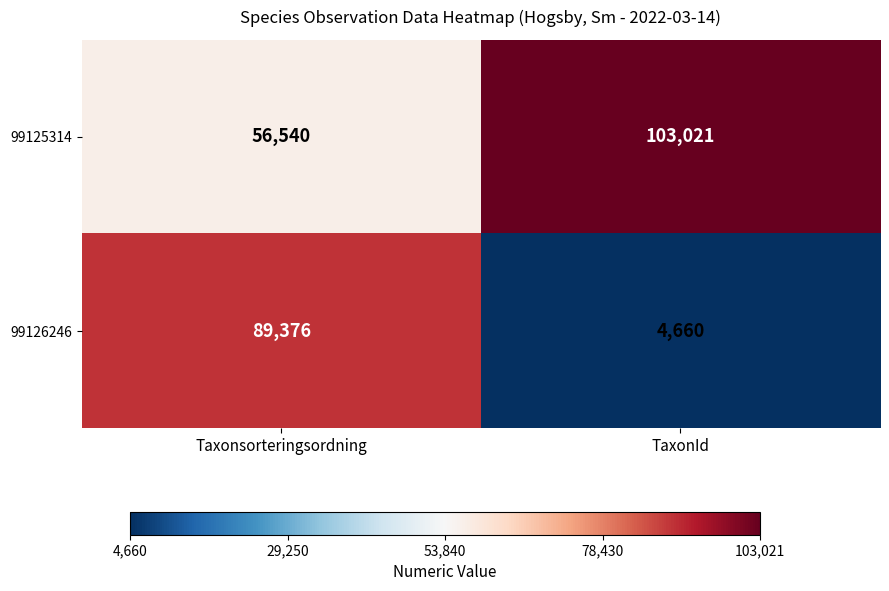

Between Taxonsorteringsordning and TaxonId, which series saw the biggest shift?

99126246